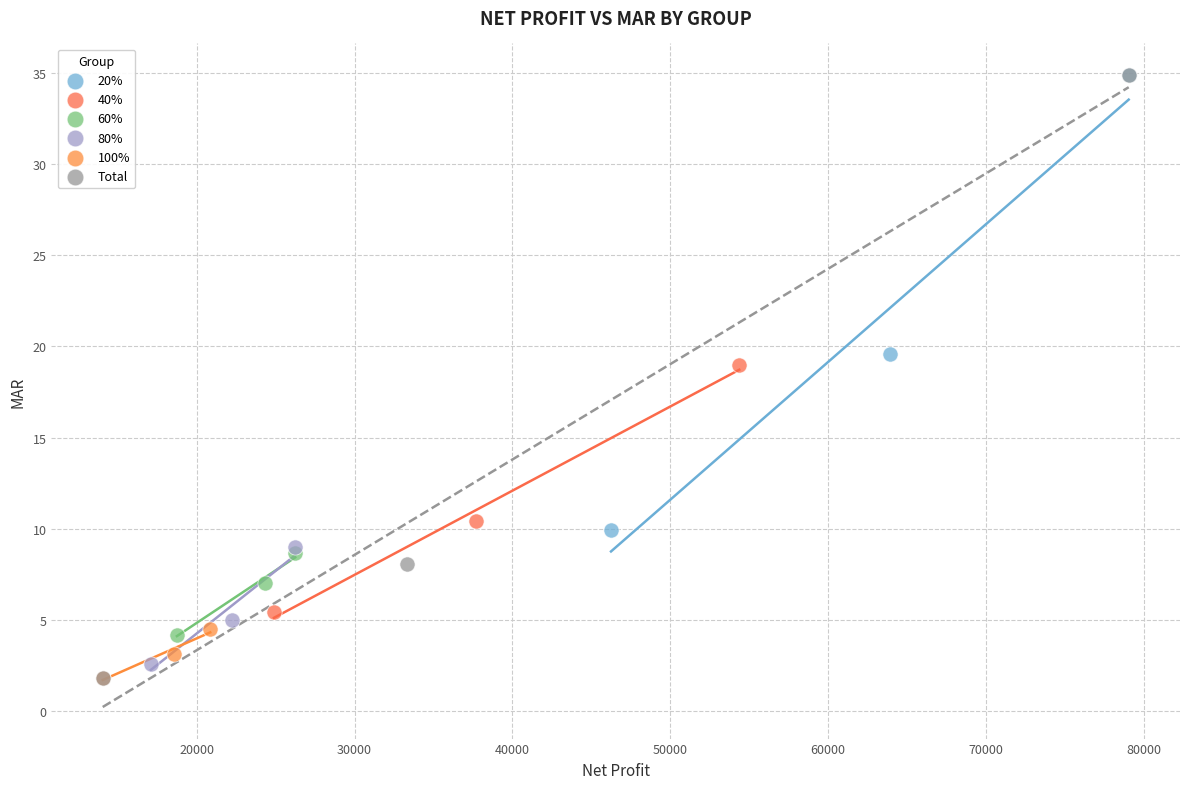

Which series has the widest spread of Y values?

Total